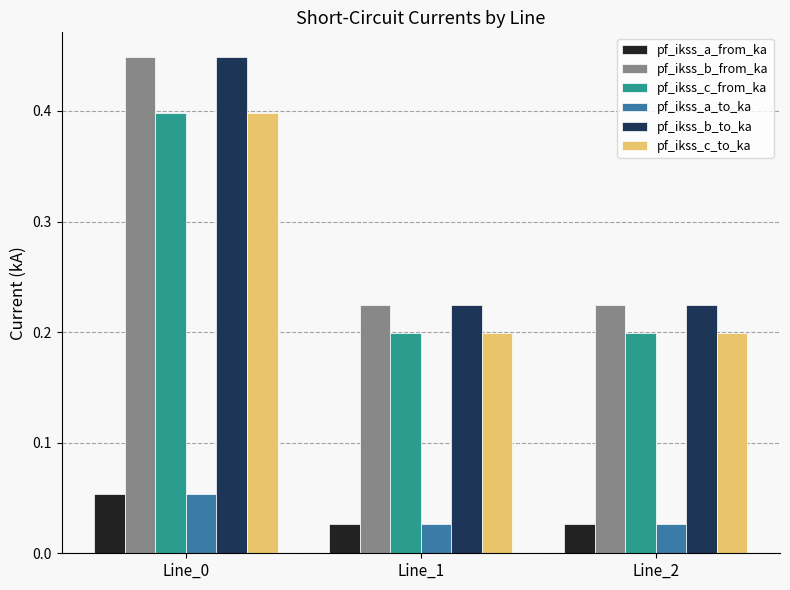

What is the sum of the pf_ikss_b_from_ka values at Line_1 and Line_0?

0.7